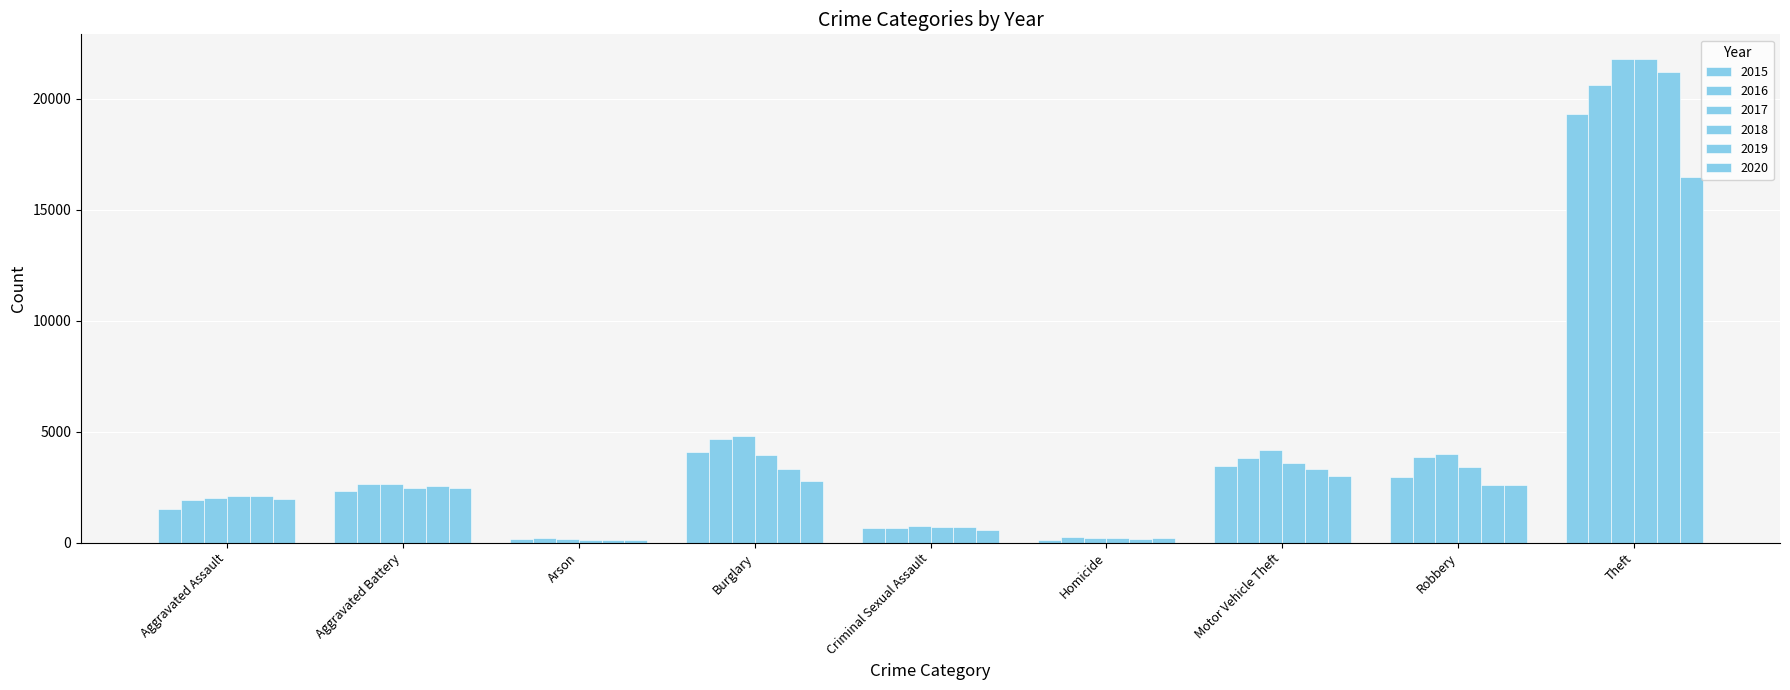

What is the total value across all series at Motor Vehicle Theft?

21379